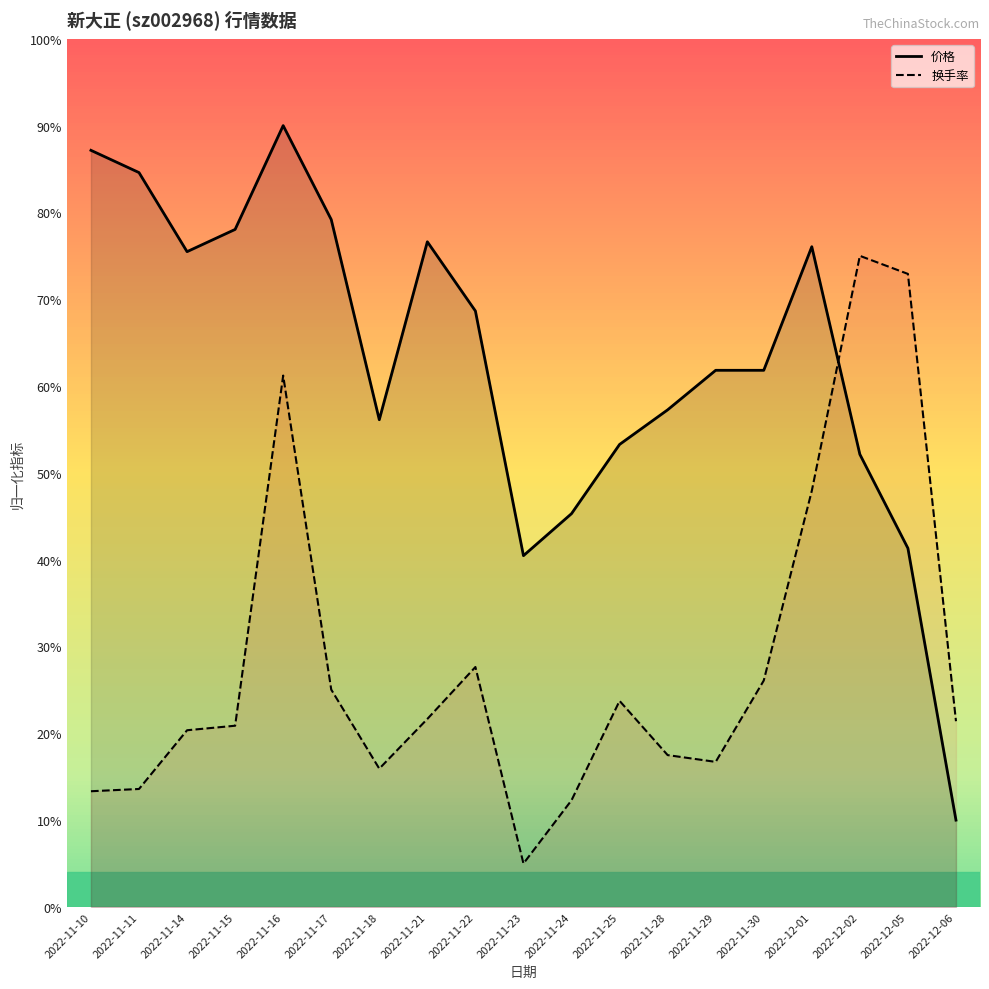

Reading right to left, transcribe all the data shown in this chart.

涨跌幅%: 21.4	72.9	75.0	47.9	26.1	16.7	17.5	23.7	12.3	5.0	27.6	21.7	15.9	25.0	61.2	20.9	20.4	13.6	13.3
价格: 10.0	41.3	52.1	76.0	61.8	61.8	57.3	53.3	45.3	40.5	68.6	76.6	56.1	79.2	90.0	78.0	75.5	84.6	87.2